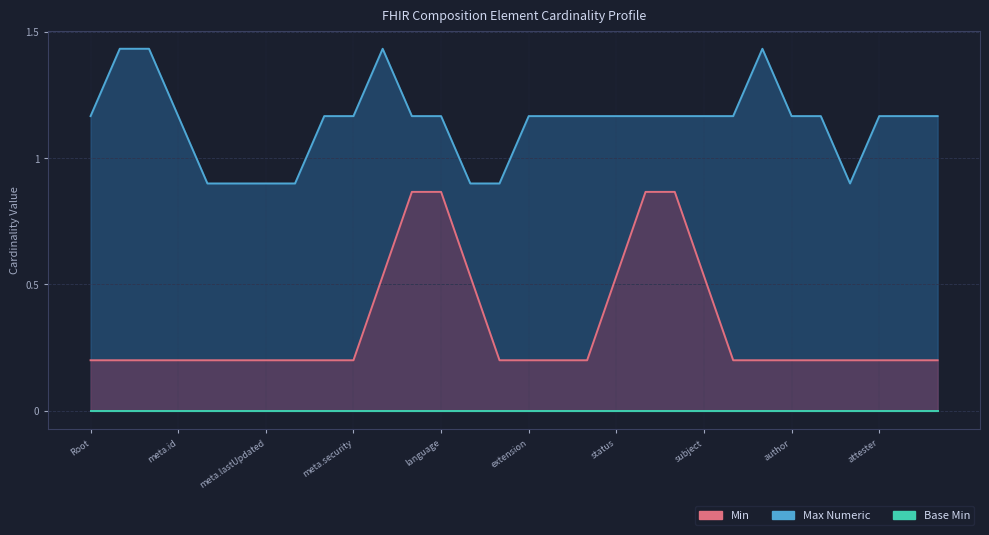

What is the label of the 14th point from the right?

Composition.modifierExtension